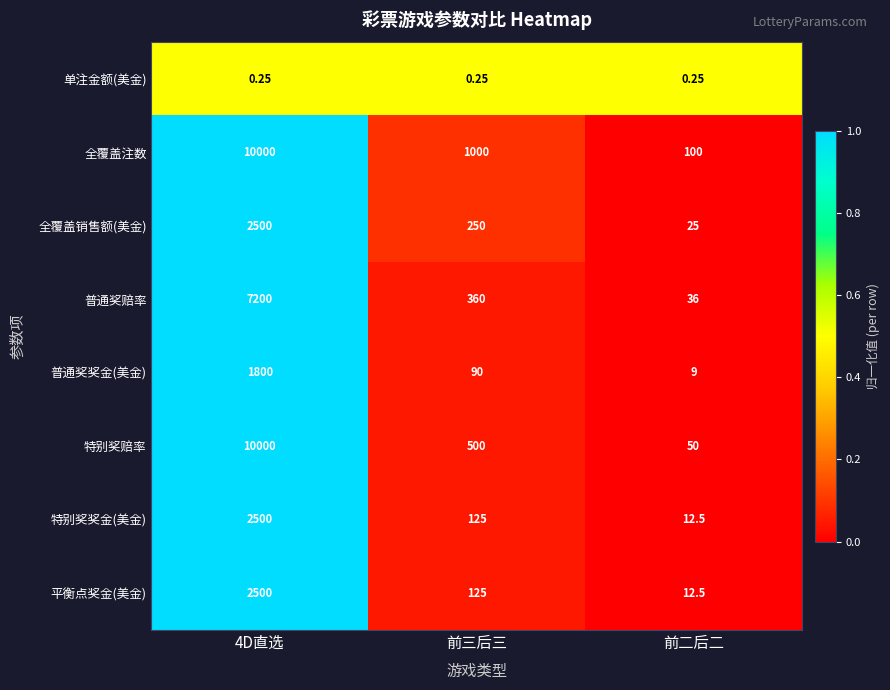

Where is 特别奖赔率 nearest to the value 5025?

前三后三